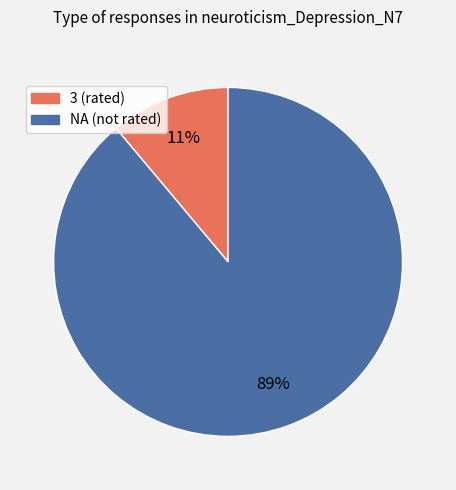

To the nearest percent, what is the average slice percentage?

50%